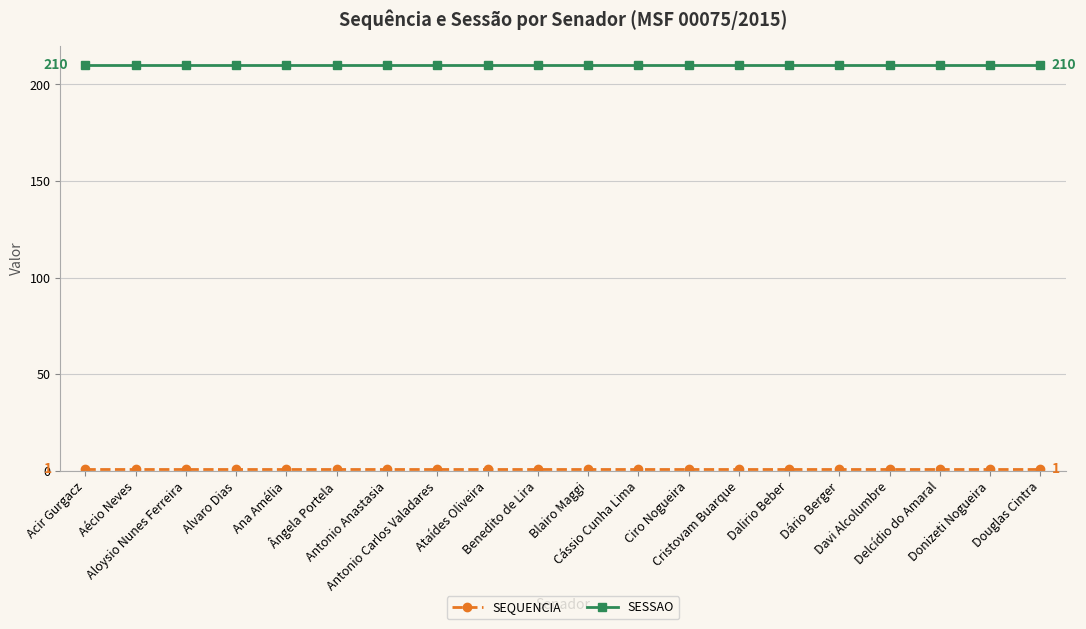

At how many categories does at least one series exceed 41?

20